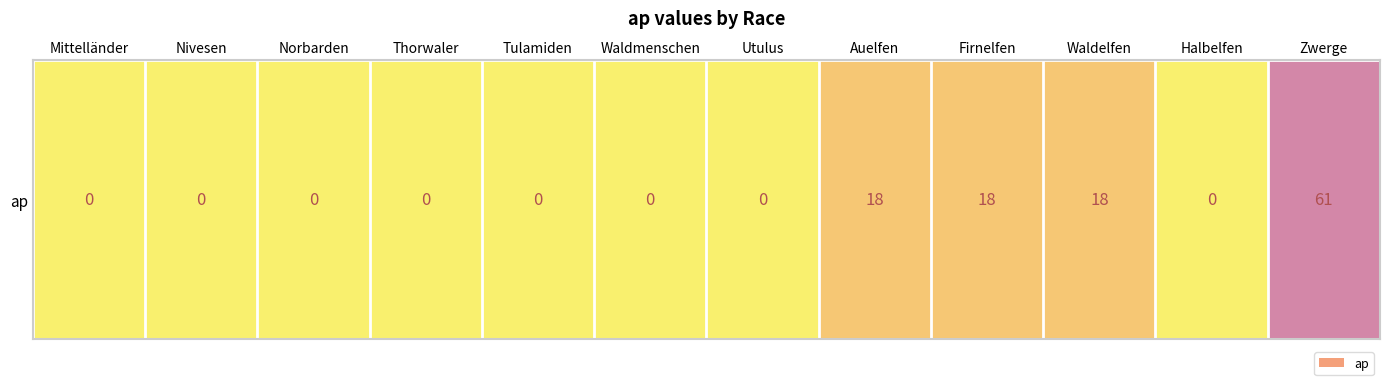

How many values are above zero?

4